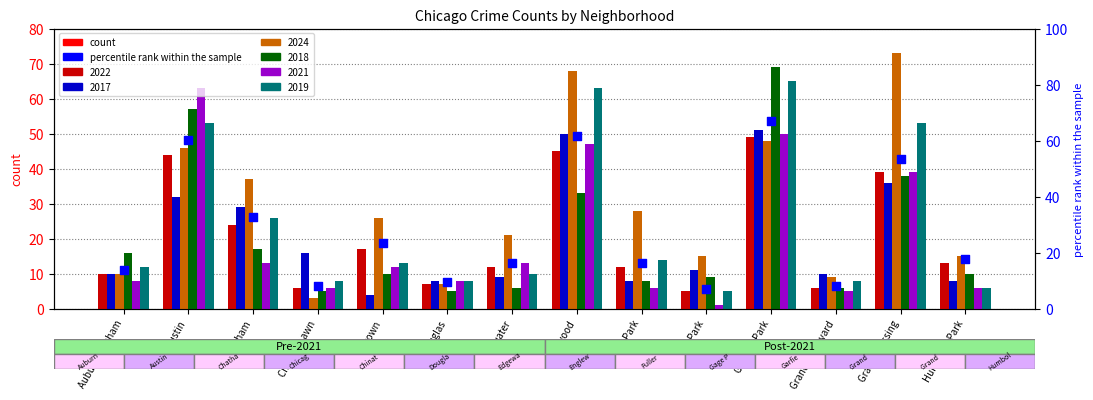

Between Chicago Lawn and Gage Park, which is larger?

Chicago Lawn